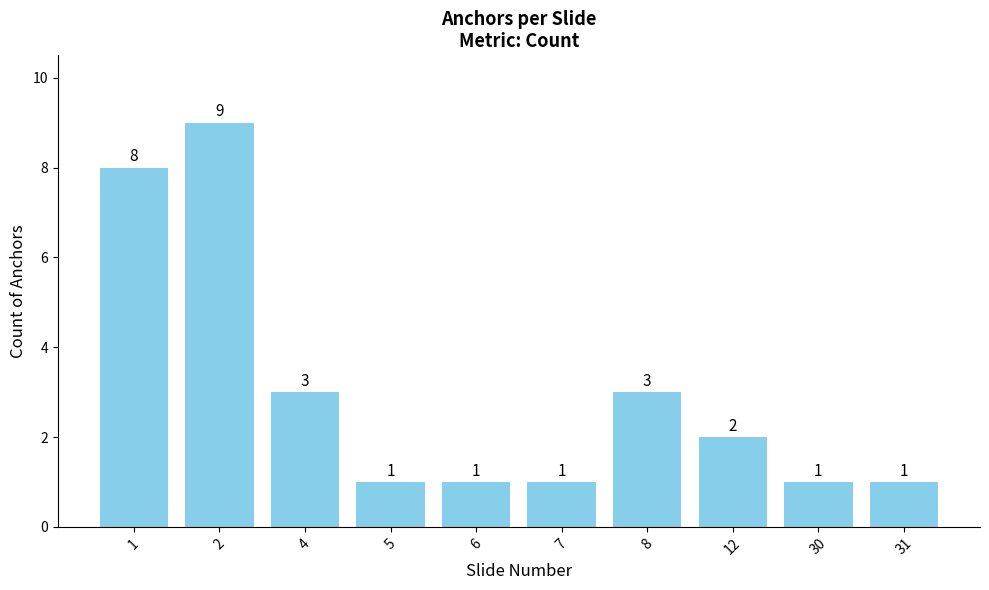

What is the change in value from 1 to 7?

-7